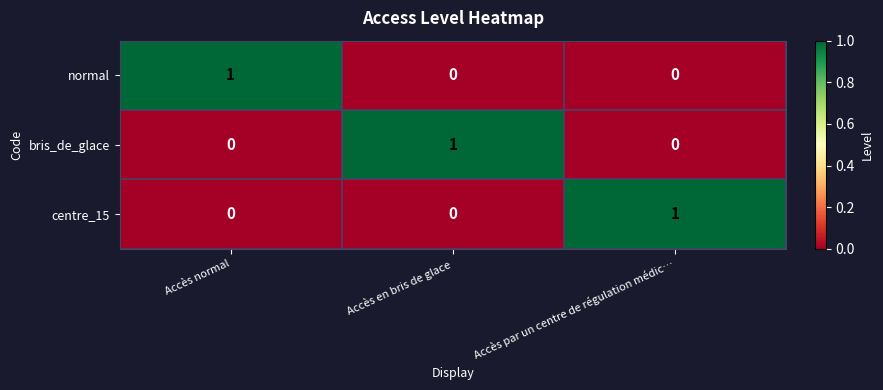

At how many categories does at least one series exceed 0?

3